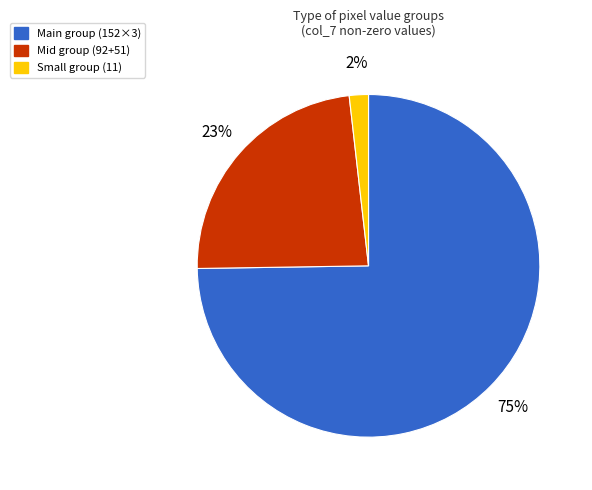

Is there a majority slice in this chart?

Yes